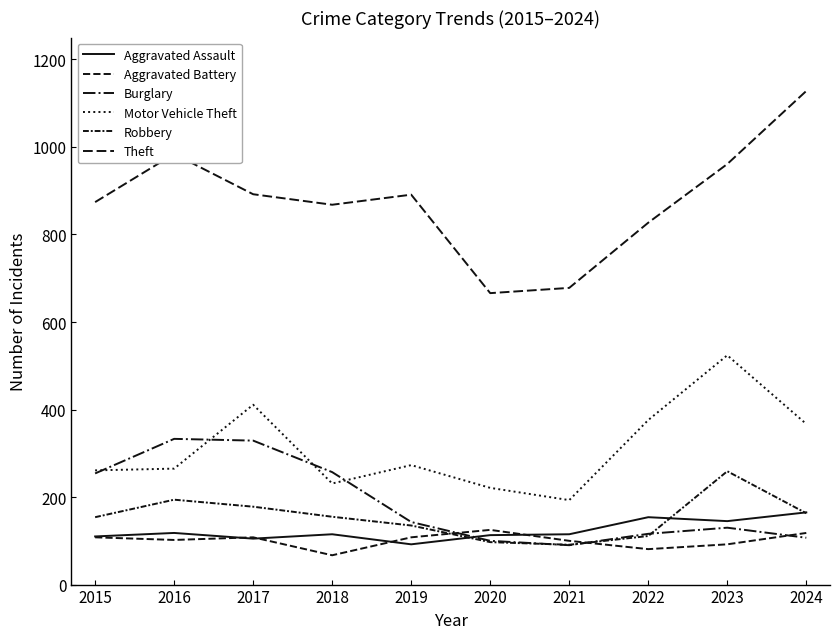

Which series has the largest range (max minus min)?

Theft